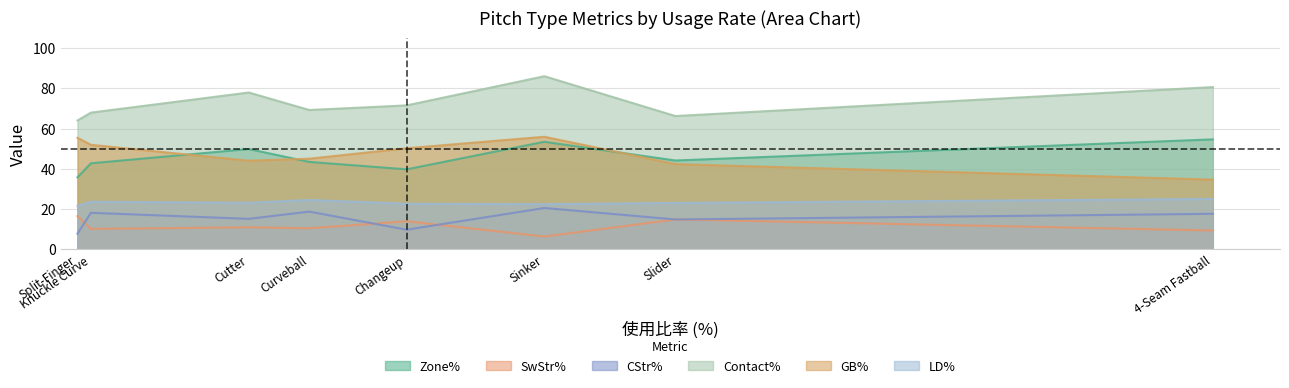

True or false: Contact% and LD% cross at least once.

False